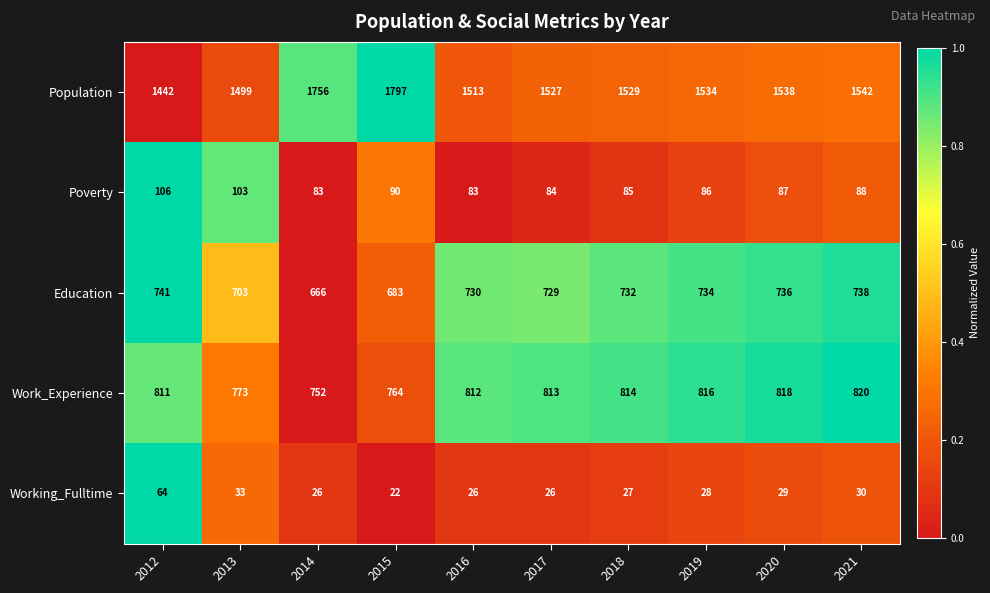

Where is Poverty nearest to the value 94?

2015